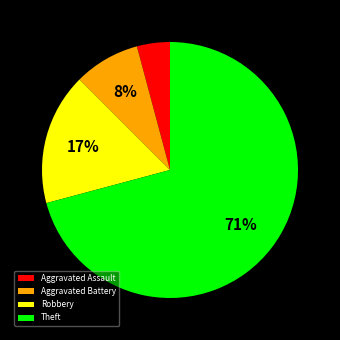

Which slice represents more than half of the pie?

Theft